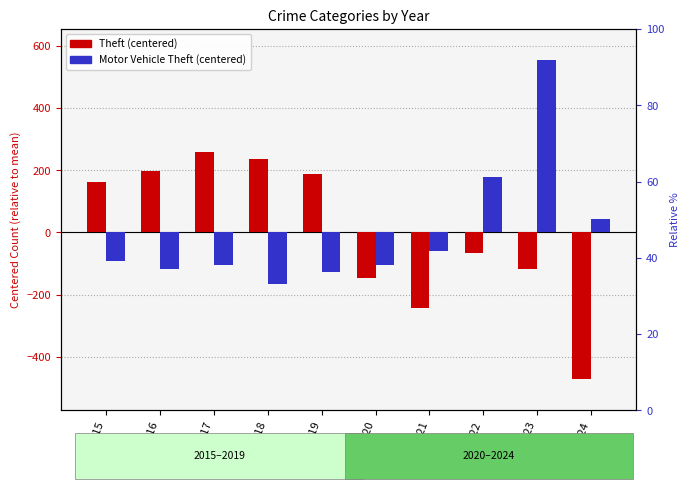

Which series has the largest total across all categories?

Theft